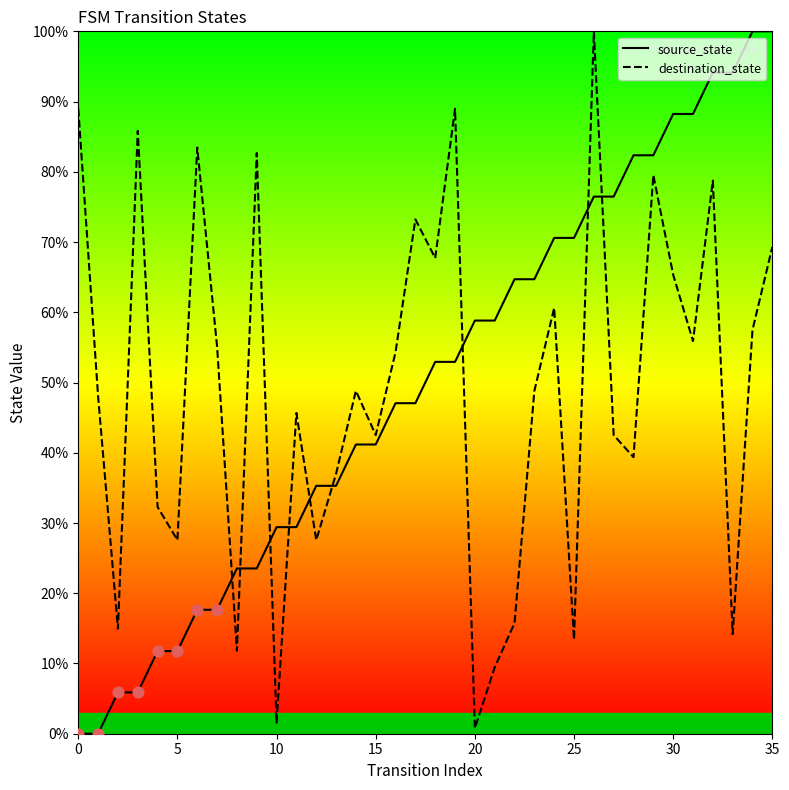

At how many categories does at least one series exceed 9?

36